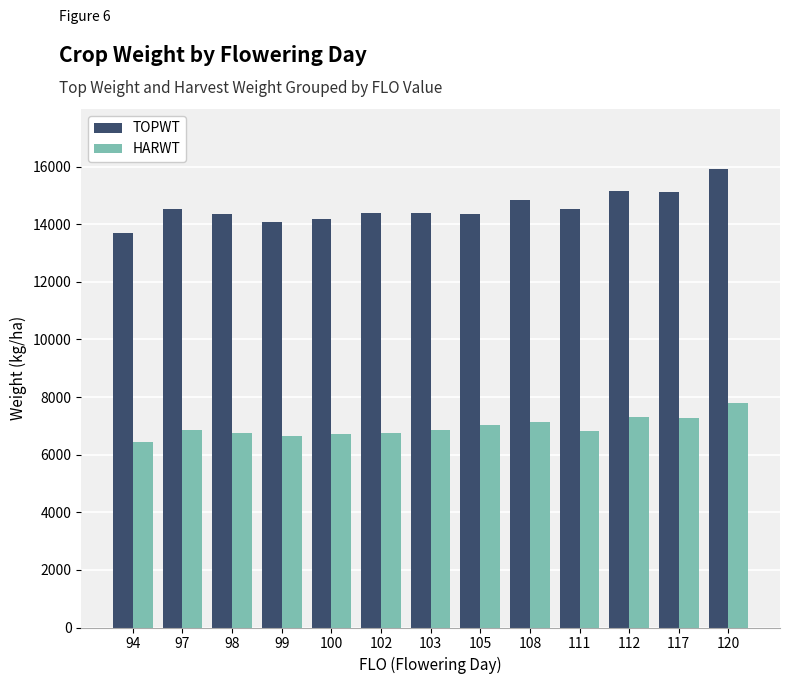

Rank the series by their average value, from highest to lowest.

TOPWT, HARWT